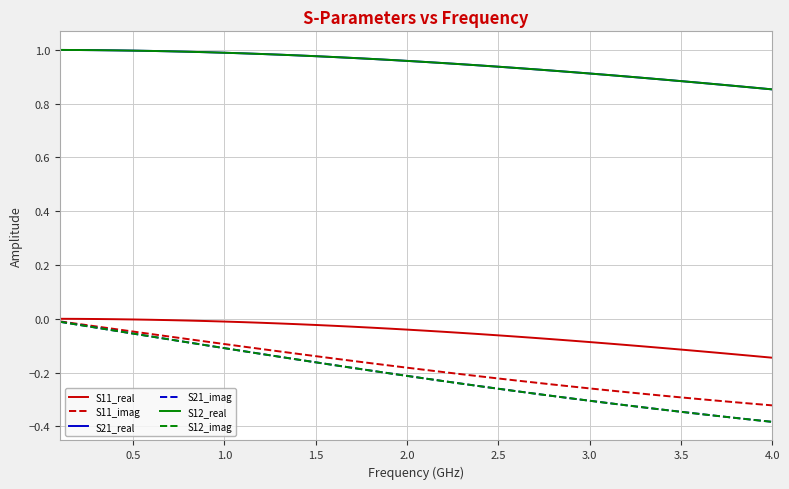

Does the chart display data point markers on the line(s)?

No